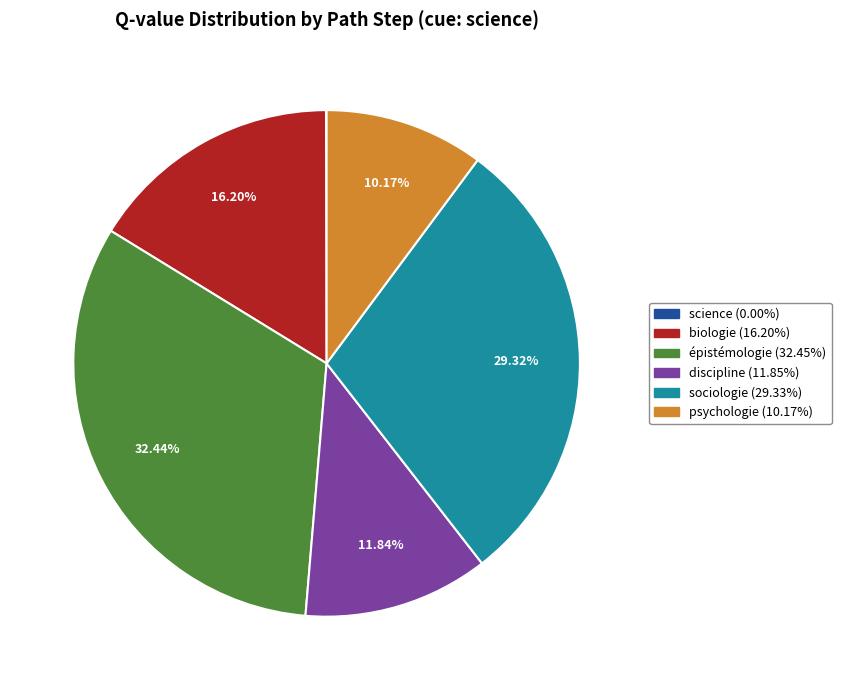

Does discipline (11.85%) represent more than half of the total?

No